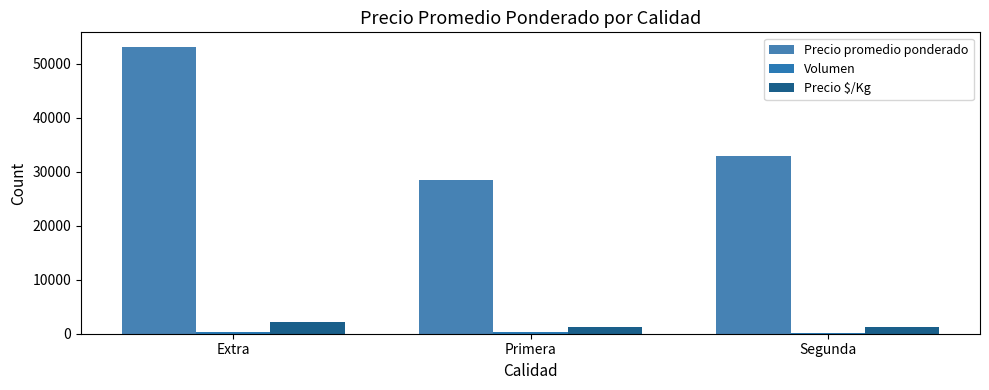

Count the number of data series in this chart.

3